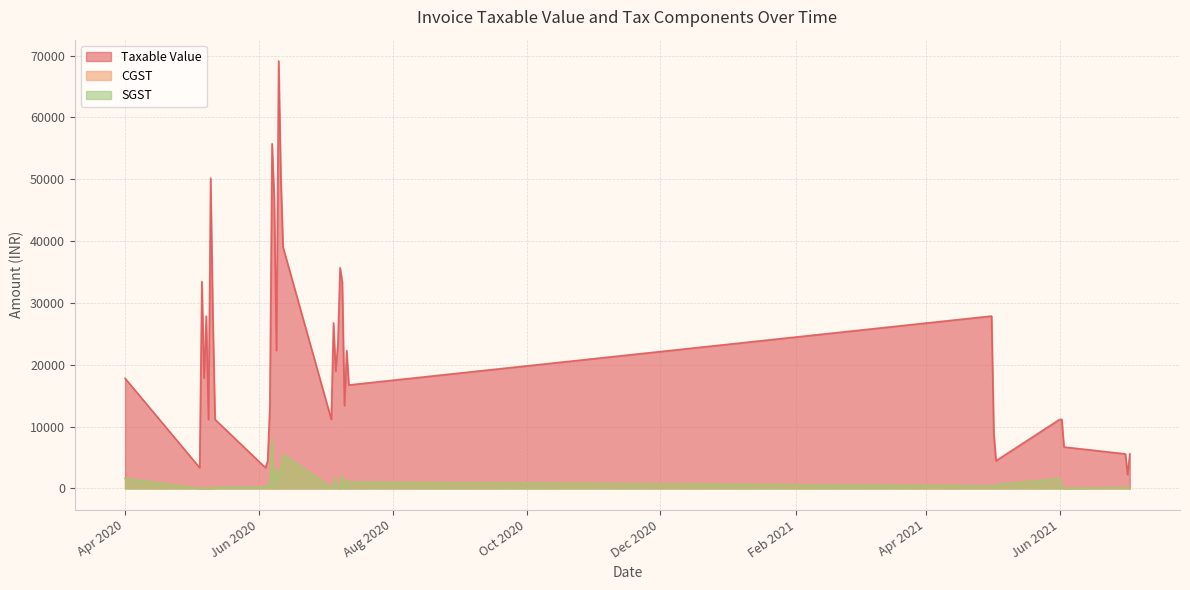

Does the chart have visible grid lines?

Yes